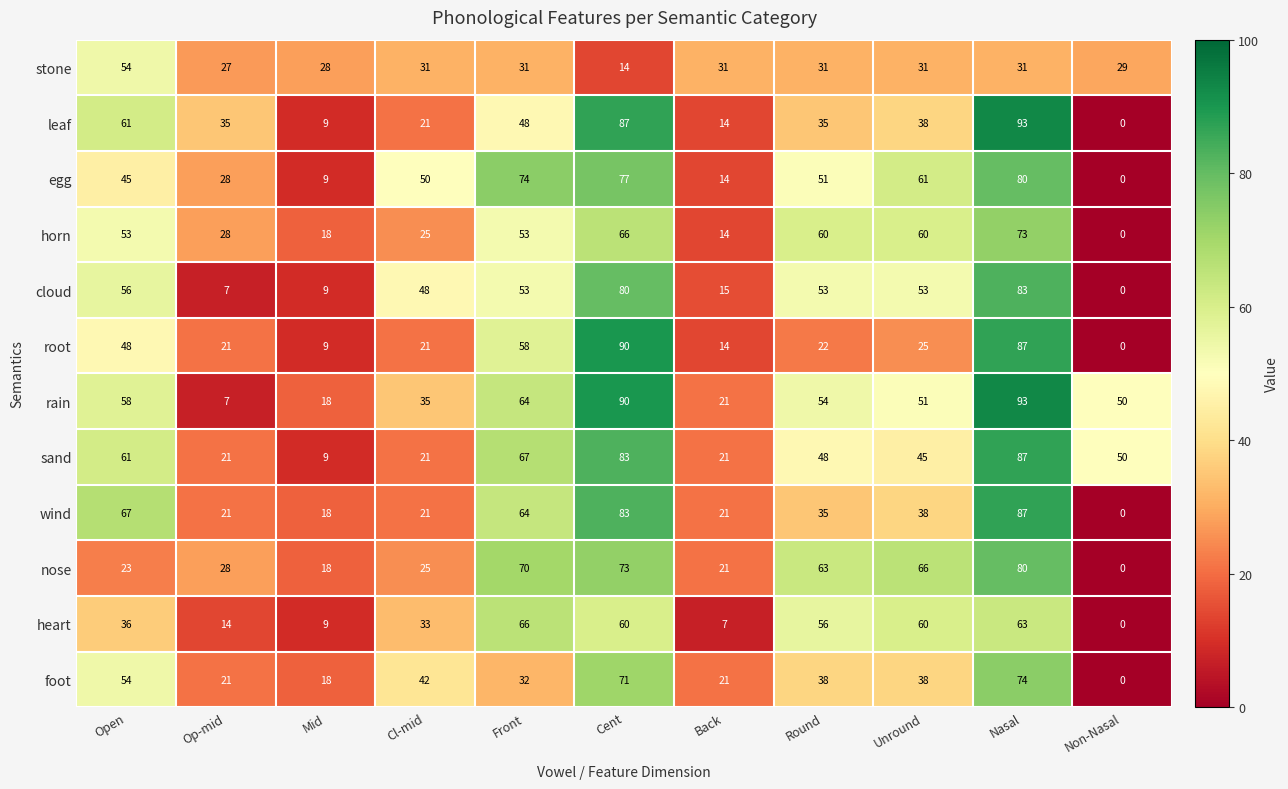

Which series has the widest spread of values?

leaf